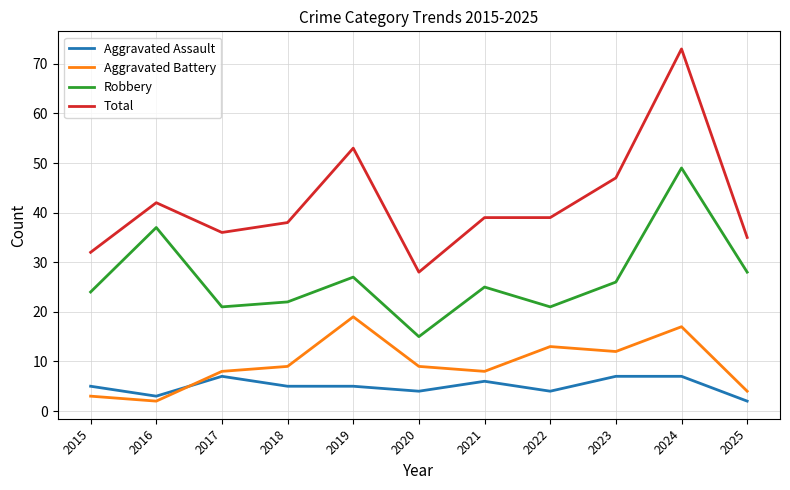

What is the difference between the highest and lowest values at 2021?

33